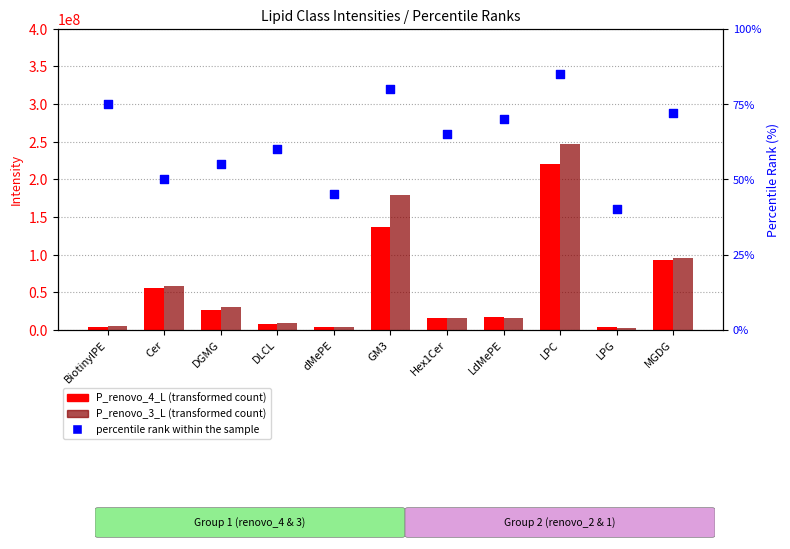

What is the total value across all series at LPC?

467376070.8